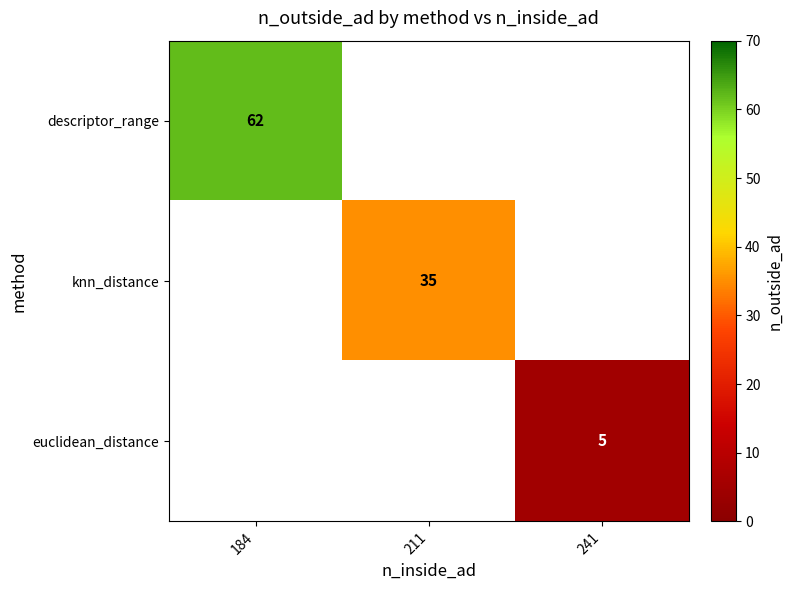

The value of euclidean_distance at 241 is 5. True or false?

True